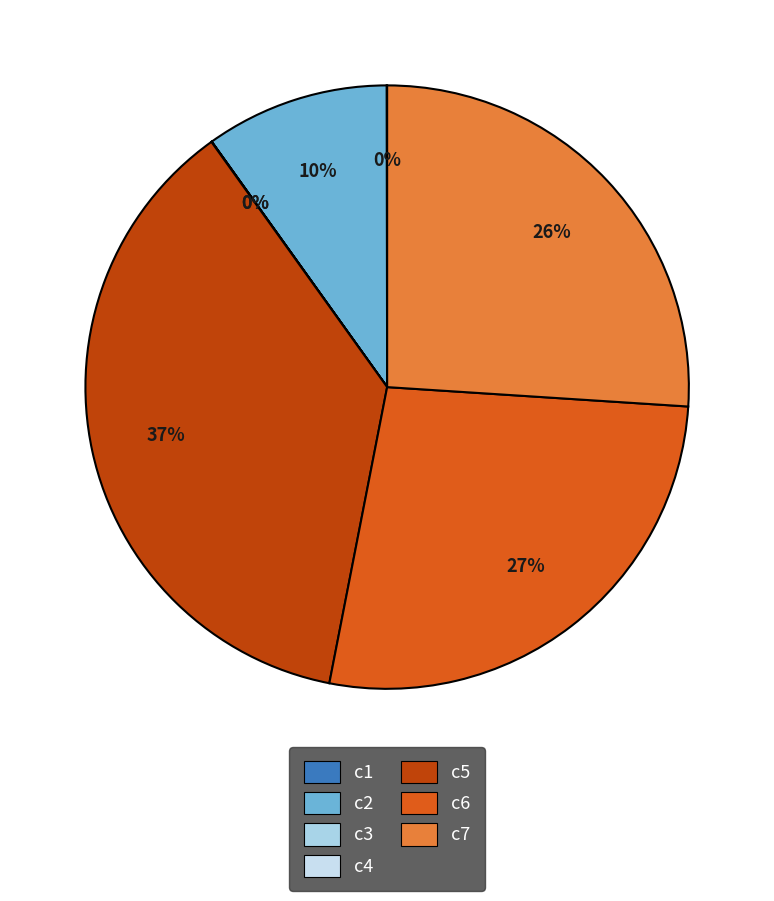

What is the largest slice in the pie chart?

c5